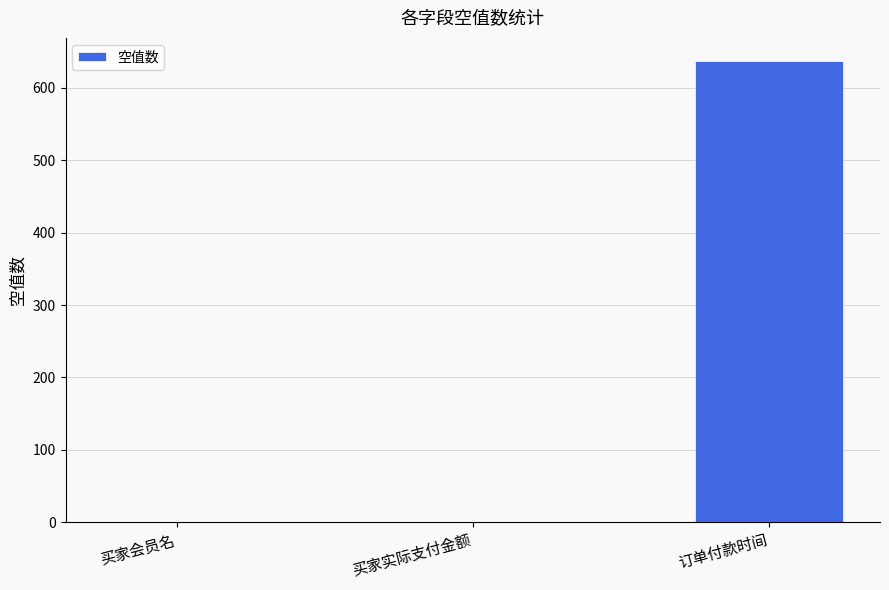

Count the values in the range 0 to 637.

3